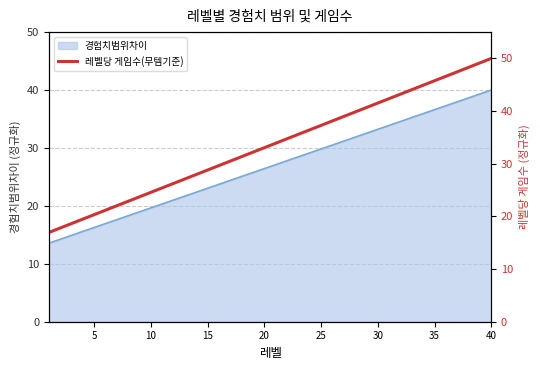

What is the ratio of the value at 0 to the value at 19?

0.5